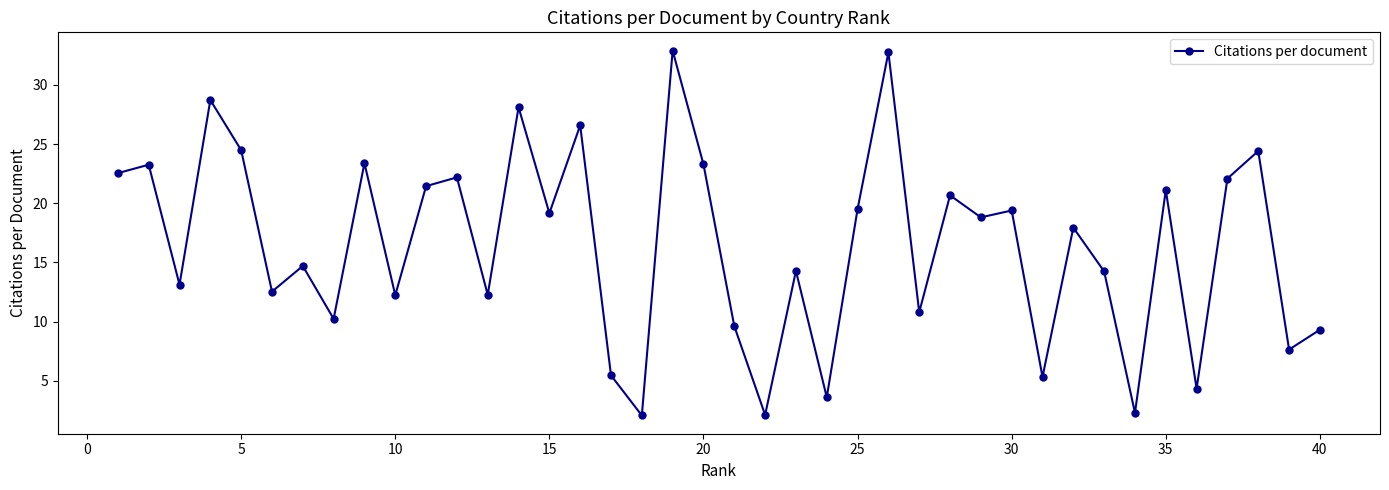

How many points are higher than both their immediate neighbors (excluding endpoints)?

15